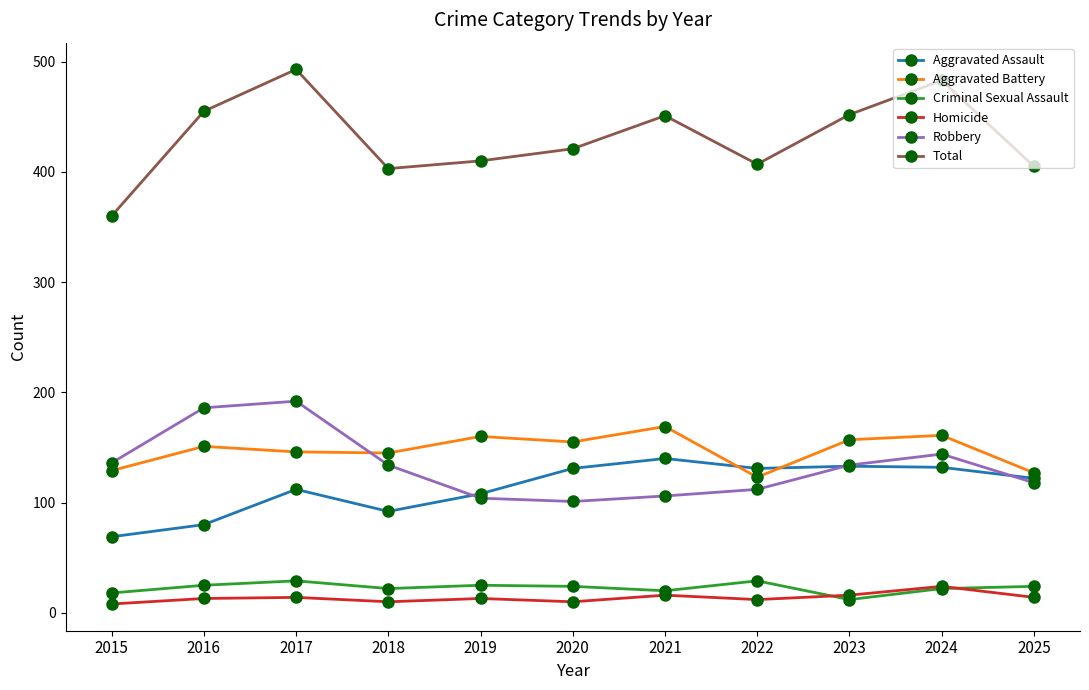

What is the value of the Aggravated Assault point at the 1st from the left?

69